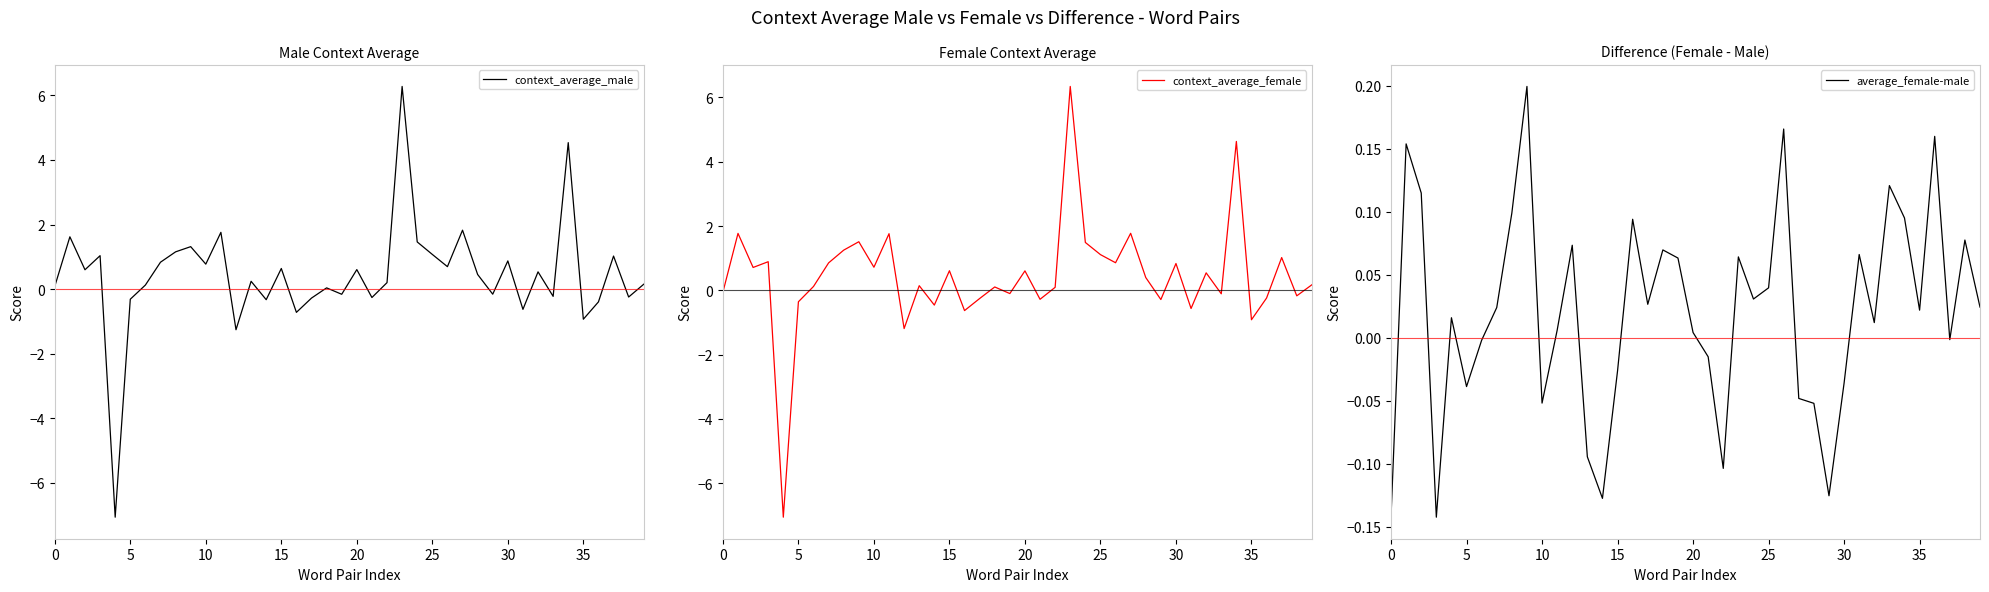

What is the label of the 14th point from the left?

13